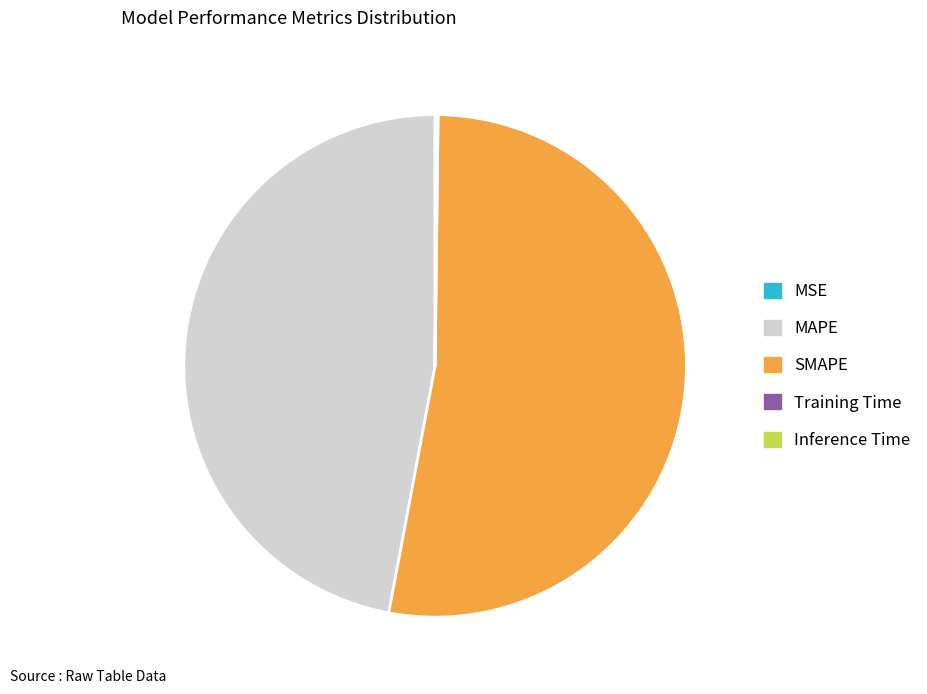

Which category has the biggest portion of the pie?

SMAPE